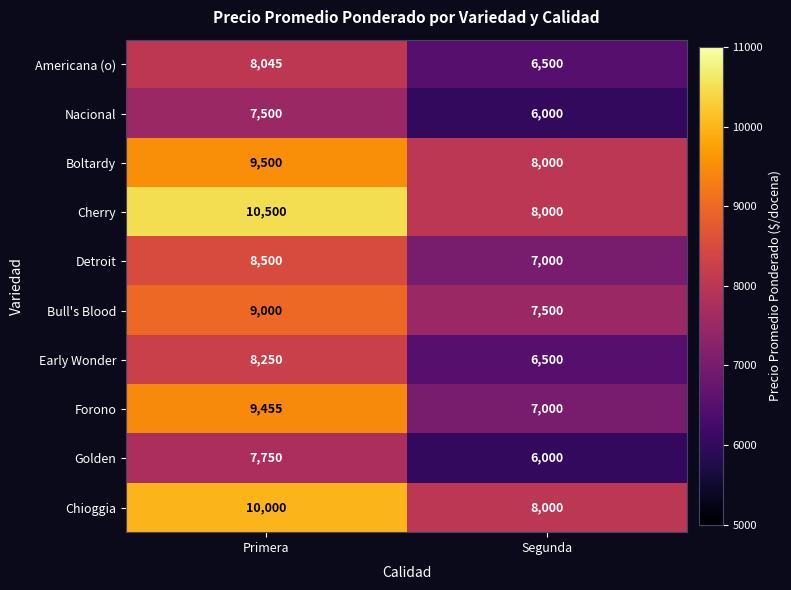

What is the difference between the maximum and minimum values in the Forono series?

2455